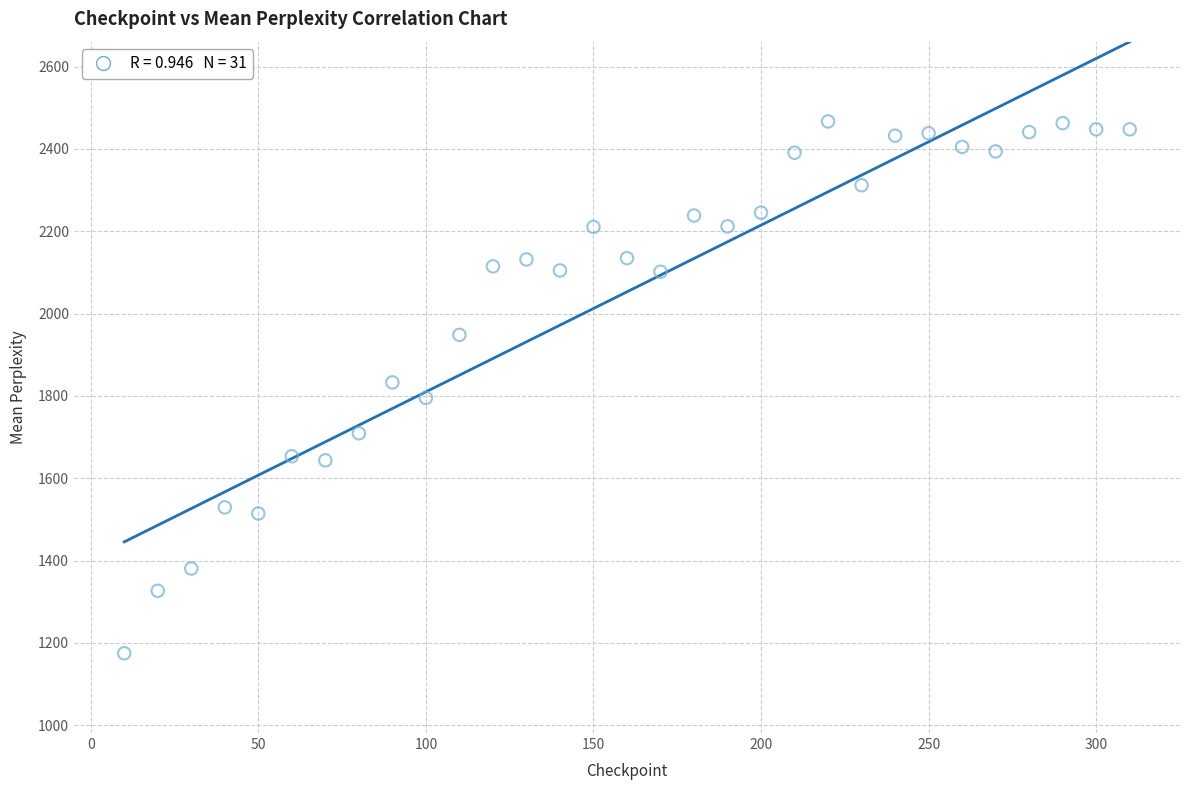

What is the range of Y values (max minus min)?

1291.6